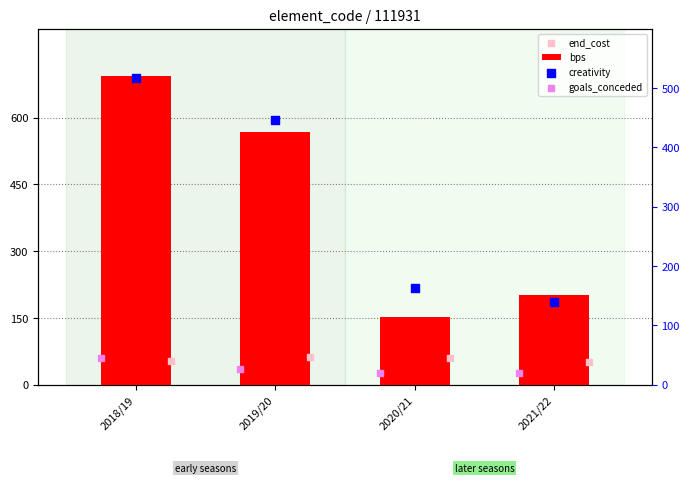

At which category is the sum across all series the highest?

2018/19